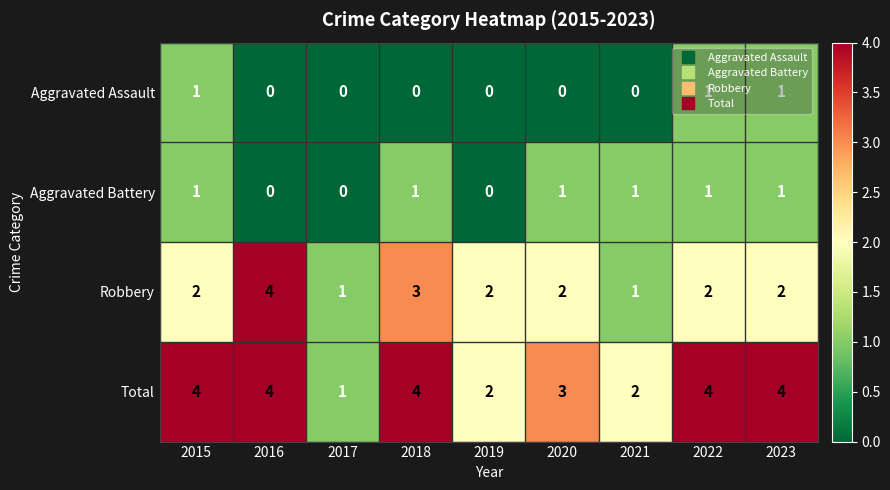

Which series has the largest total across all categories?

Total